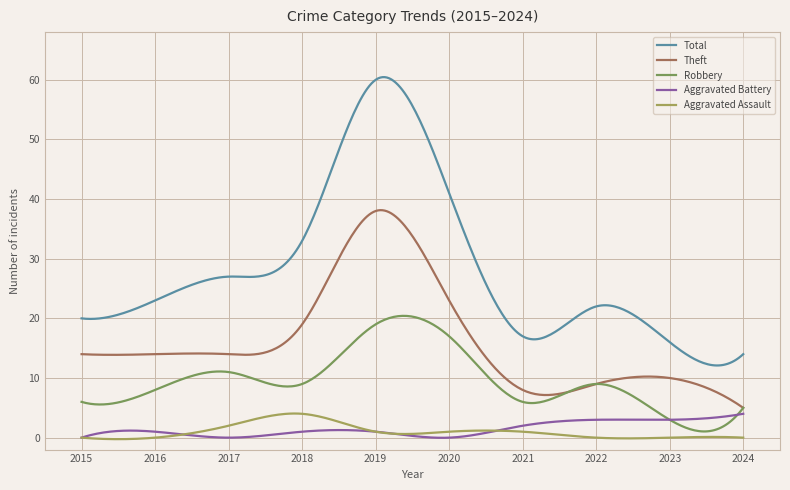

Which series has the largest total across all categories?

Total